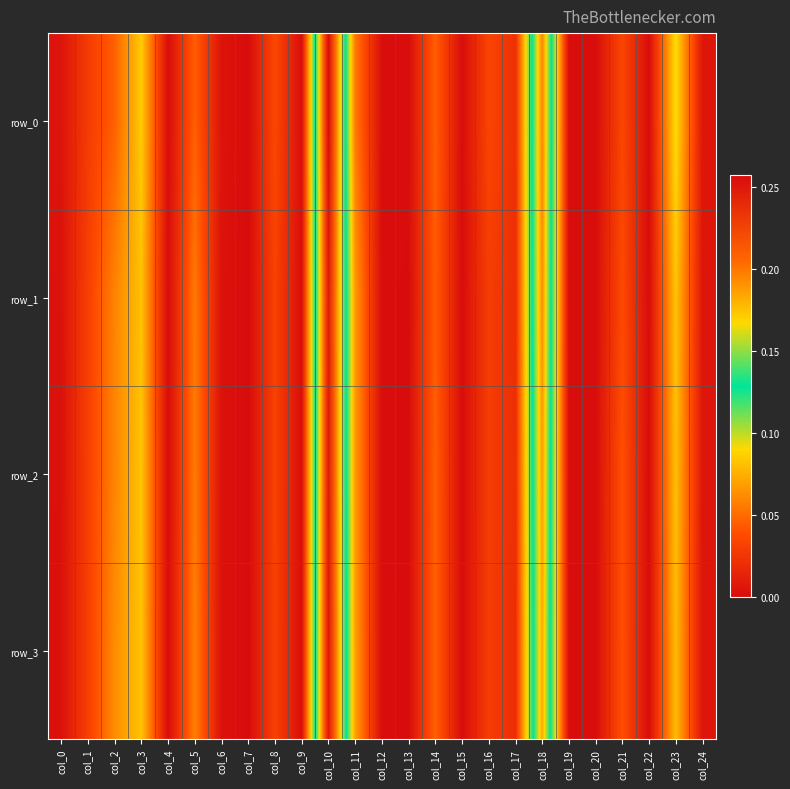

What is the sum of all row_2 values?

1.0